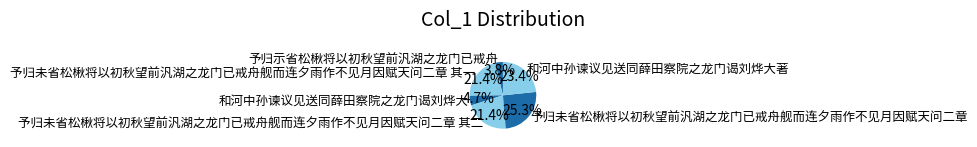

Does 予归未省松楸将以初秋望前汎湖之龙门已戒舟舰而连夕雨作不见月因赋天问二章 其二 represent more than half of the total?

No